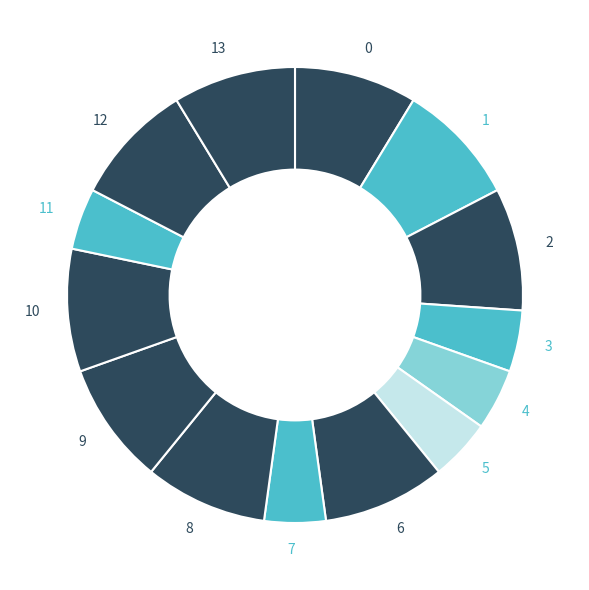

How many slices are in this pie chart?

14